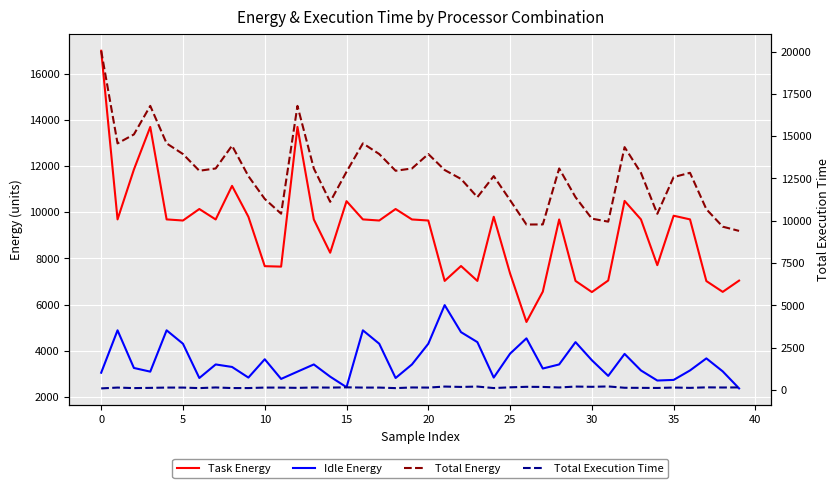

How many lines are shown in the chart?

4